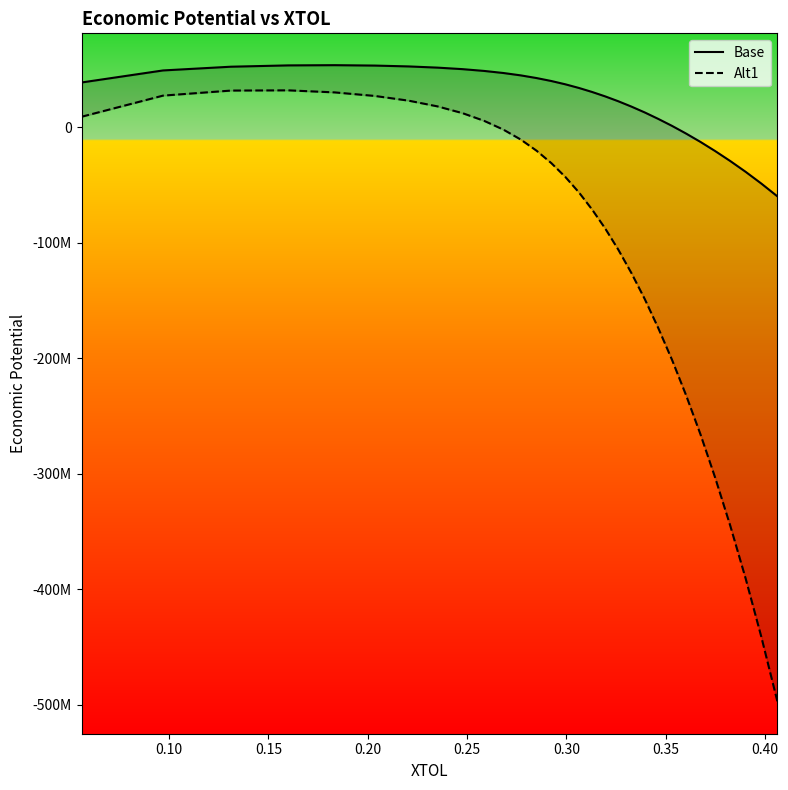

True or false: Base and Alt1 intersect in this chart.

False